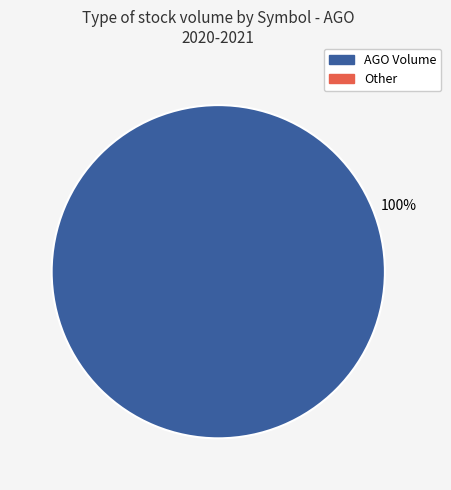

Is there any slice that represents more than half of the pie?

Yes